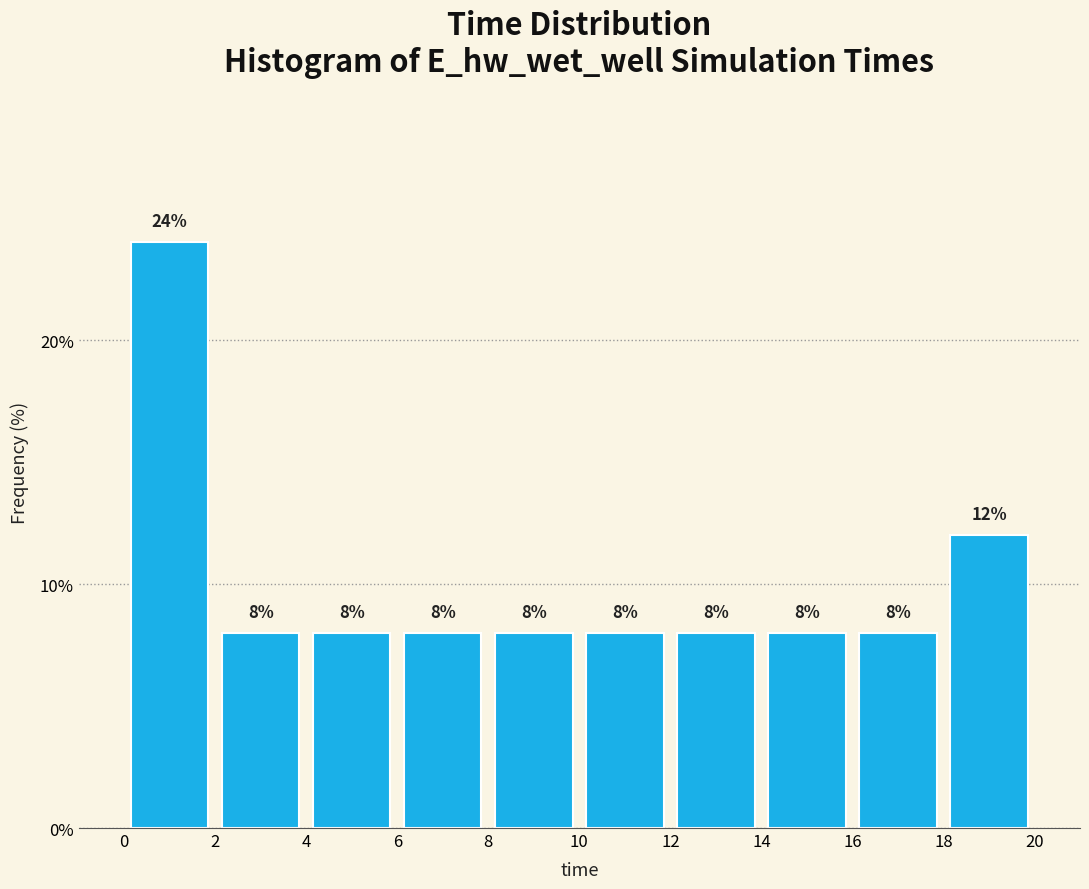

Reading left to right, list every bar in this chart as the range it spans on the x-axis followed by its height.

0 to 2: 24
2 to 4: 8
4 to 6: 8
6 to 8: 8
8 to 10: 8
10 to 12: 8
12 to 14: 8
14 to 16: 8
16 to 18: 8
18 to 20: 12